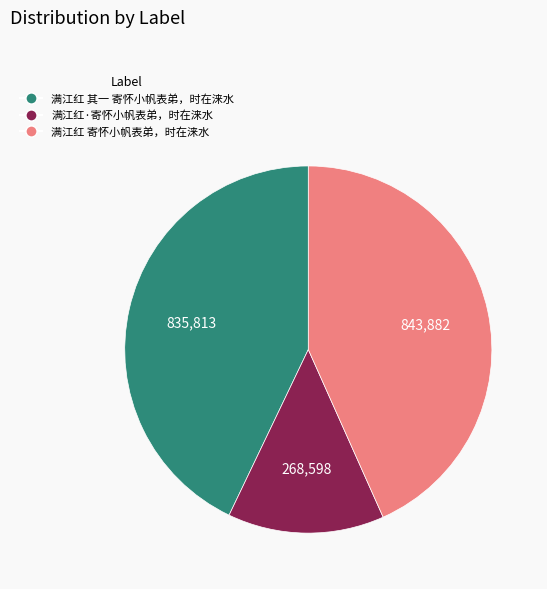

Which slice is the smallest?

满江红·寄怀小帆表弟，时在涞水